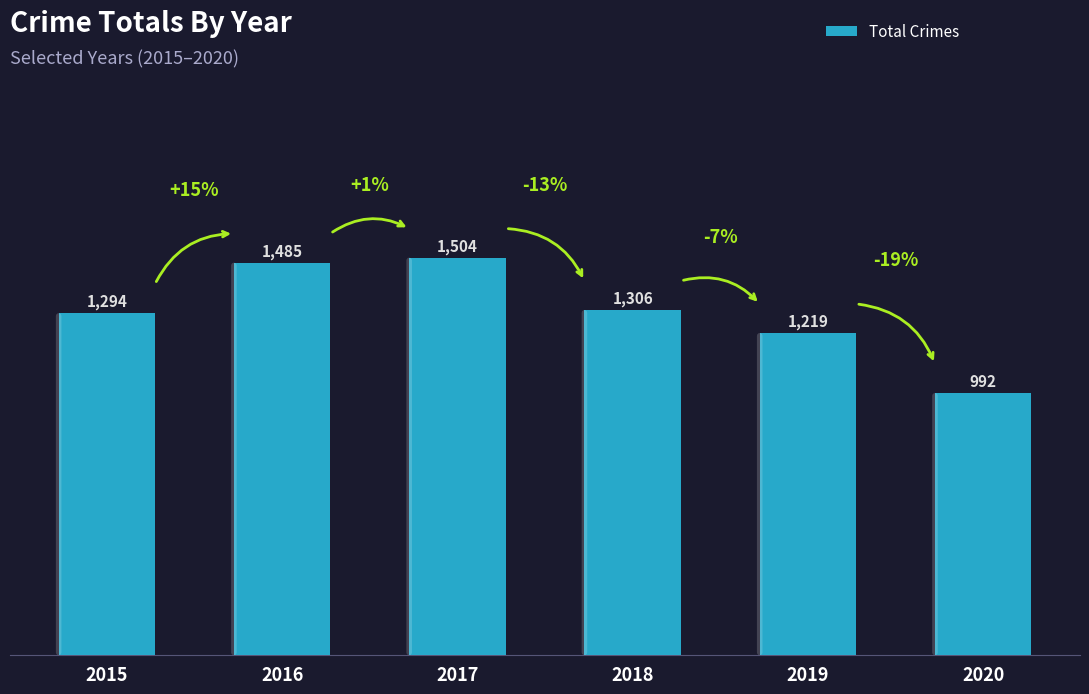

Count the number of categories in the chart.

6